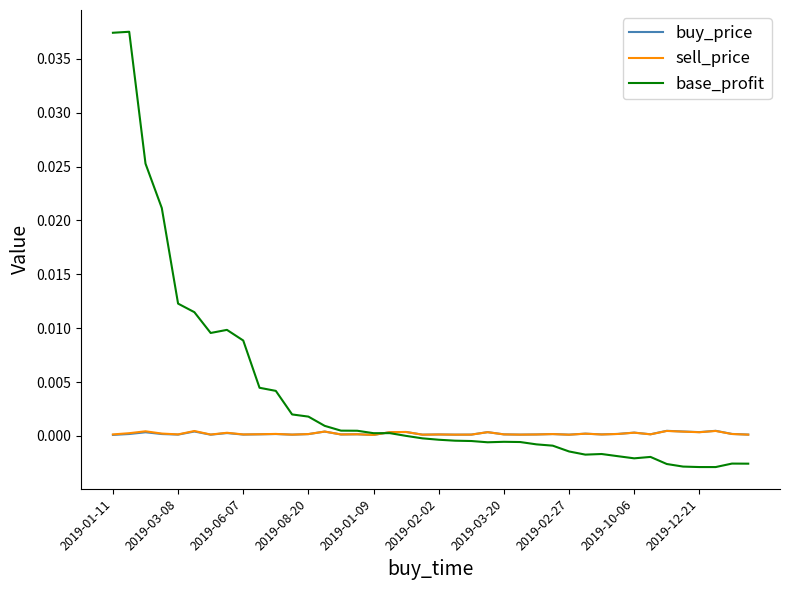

Which series has the widest spread of values?

base_profit